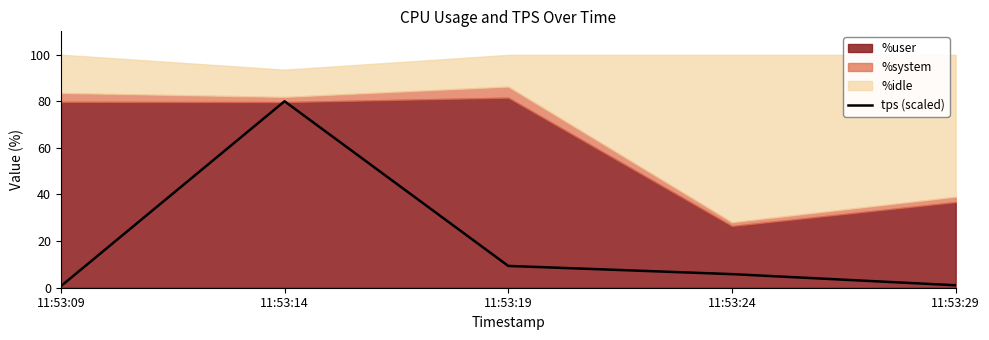

Which has a higher value, 11:53:14 or 11:53:09?

11:53:14